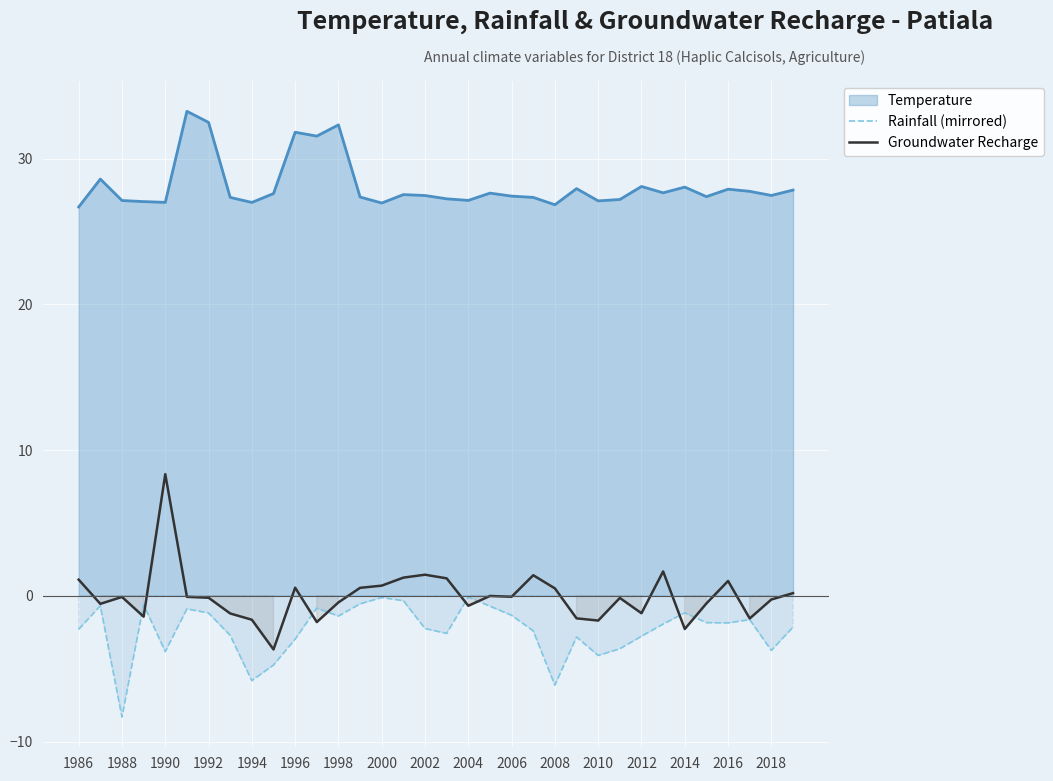

How many intersections are there between Rainfall (mirrored) and Groundwater Recharge?

8